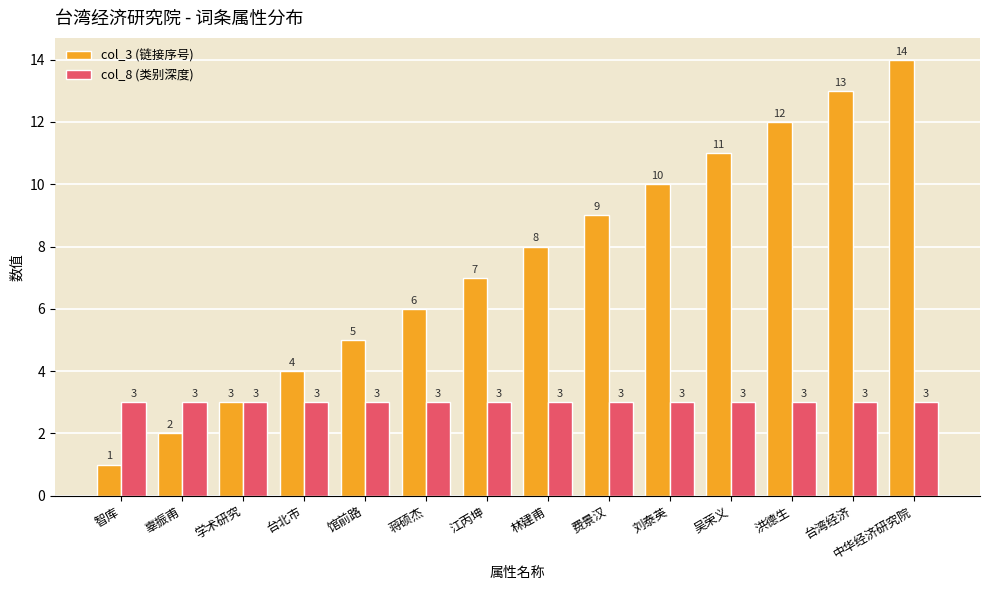

Which category has the highest value across all series?

中华经济研究院